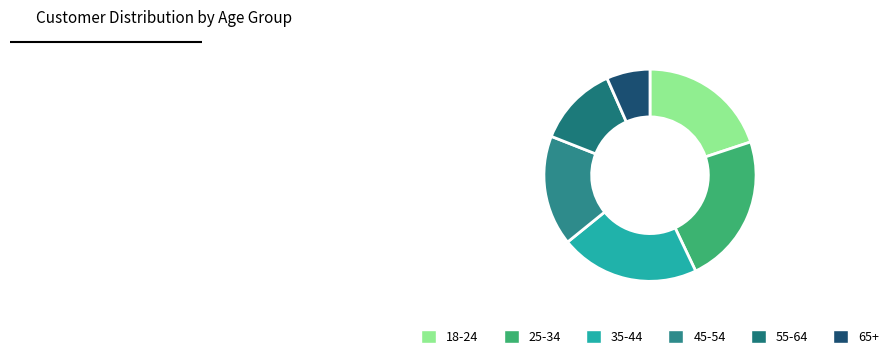

The 45-54 slice represents 17% of the pie. True or false?

True